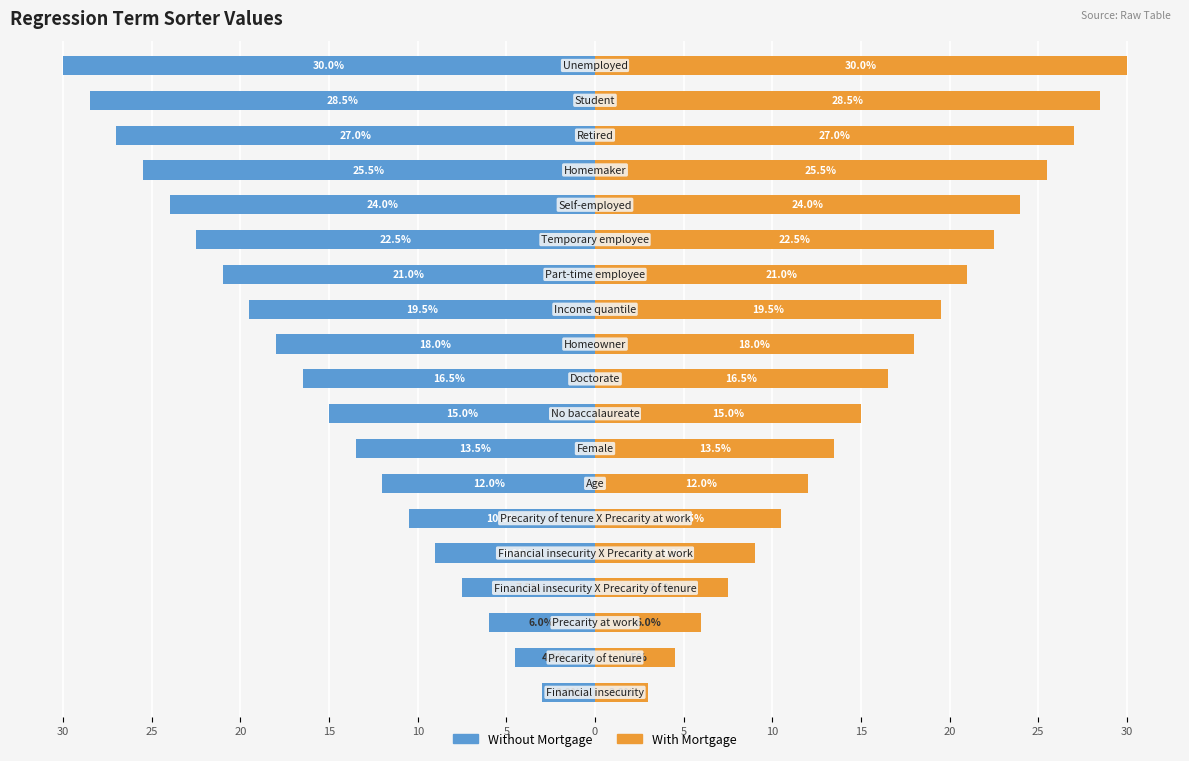

How many series are shown in this chart?

2